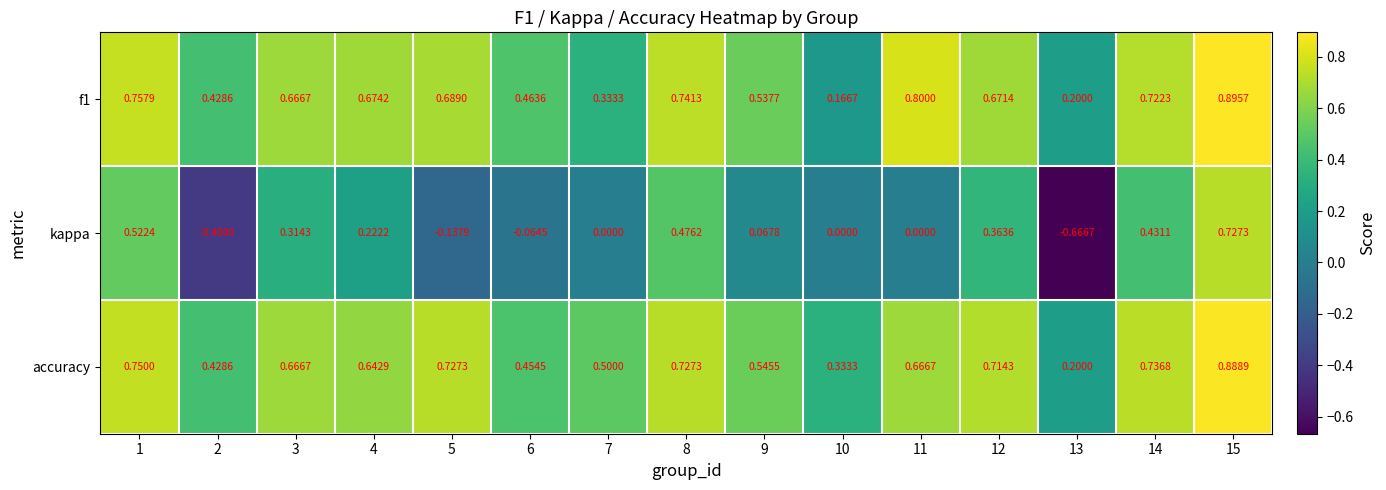

How many categories are shown in the chart?

15